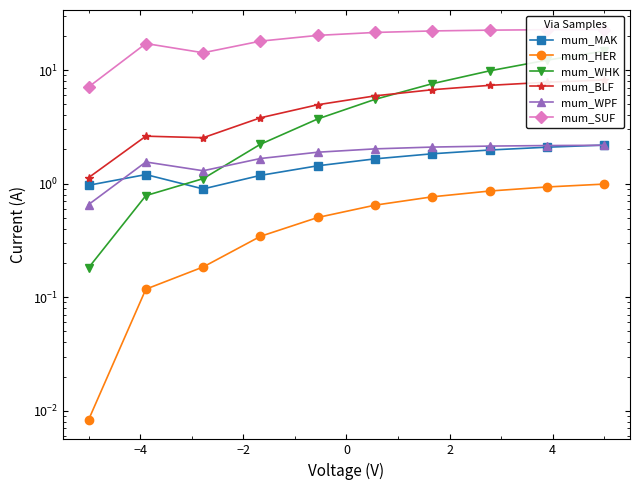

What is the label of the 9th point from the right?

−4